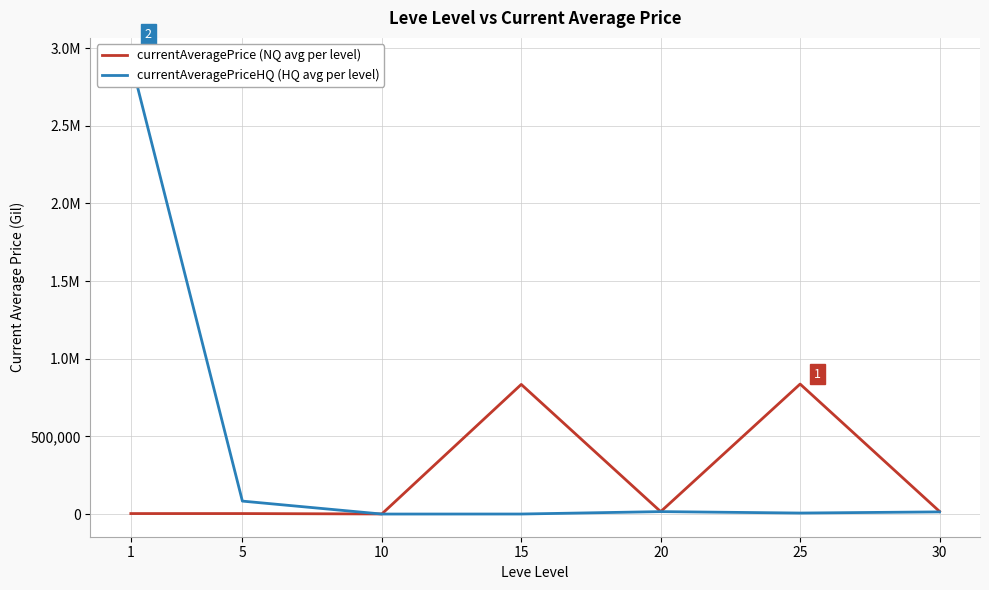

Count the number of data series in this chart.

2